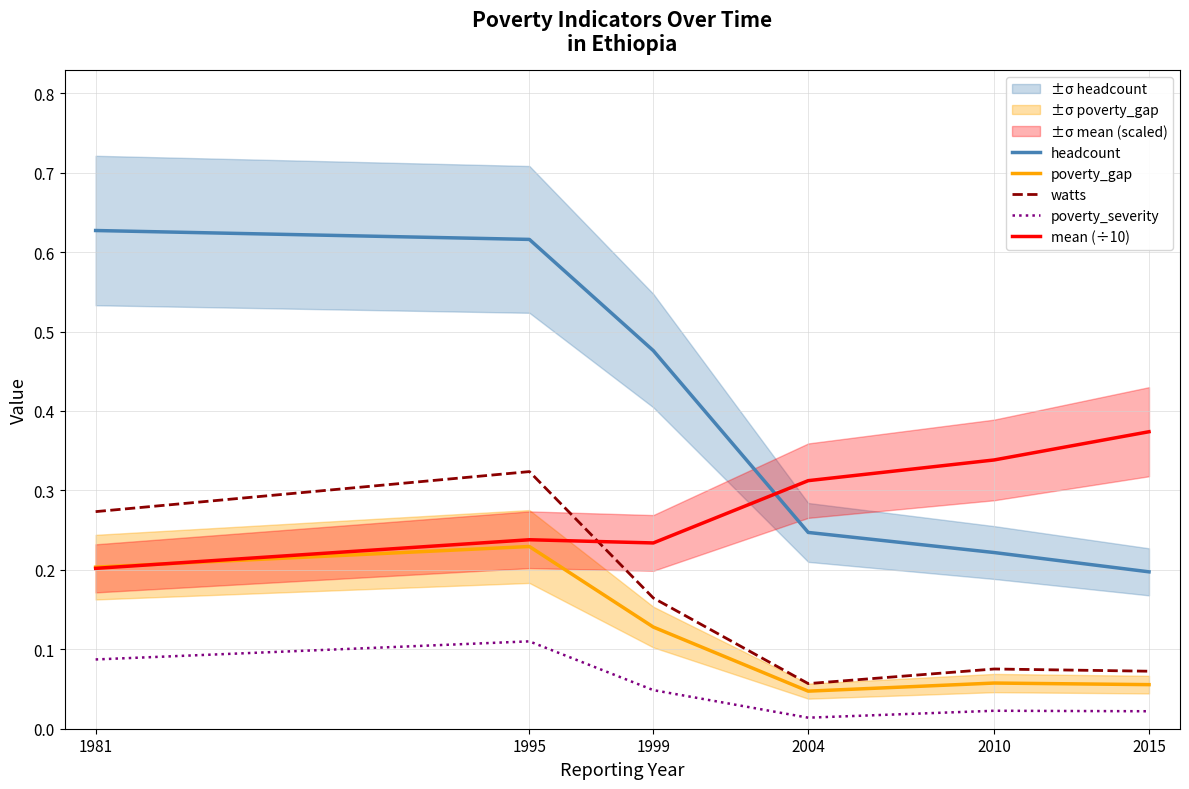

List the series in order of their peak value, lowest first.

poverty_severity, poverty_gap, watts, mean (÷10), headcount